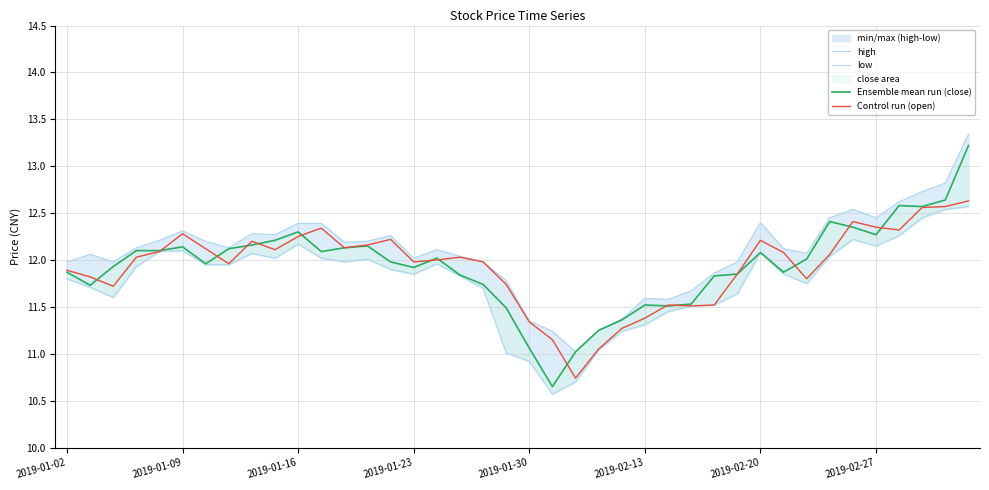

What is the lowest value of the Control run (open) series?

10.7